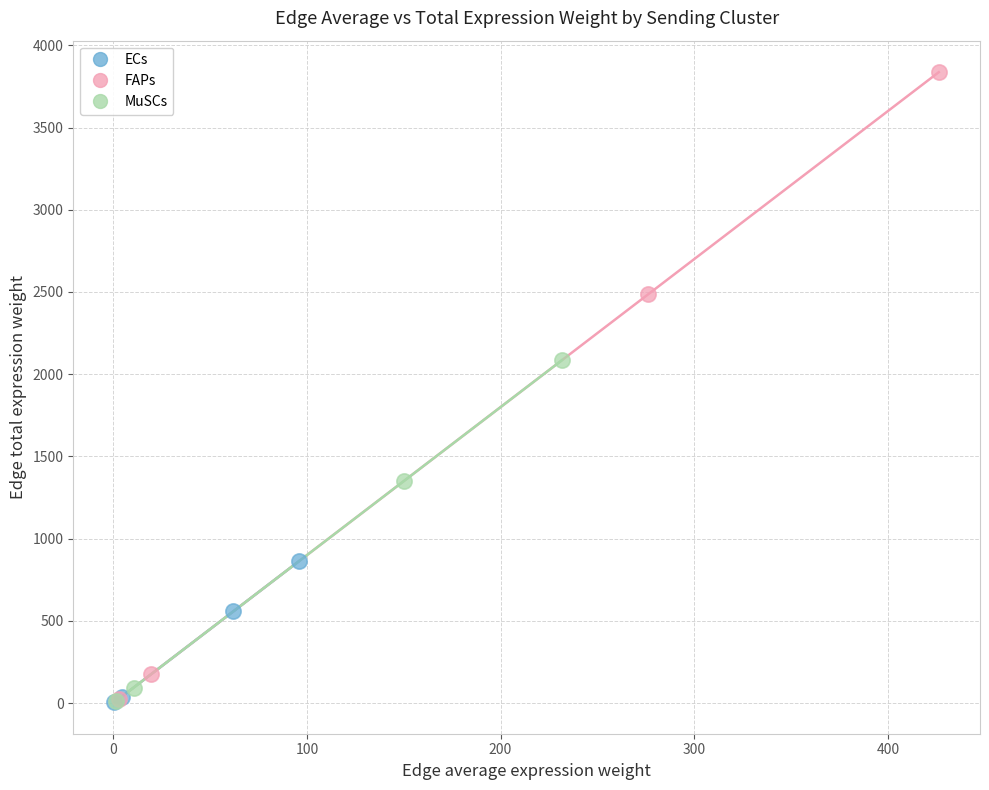

Which series reaches the maximum Y coordinate?

FAPs